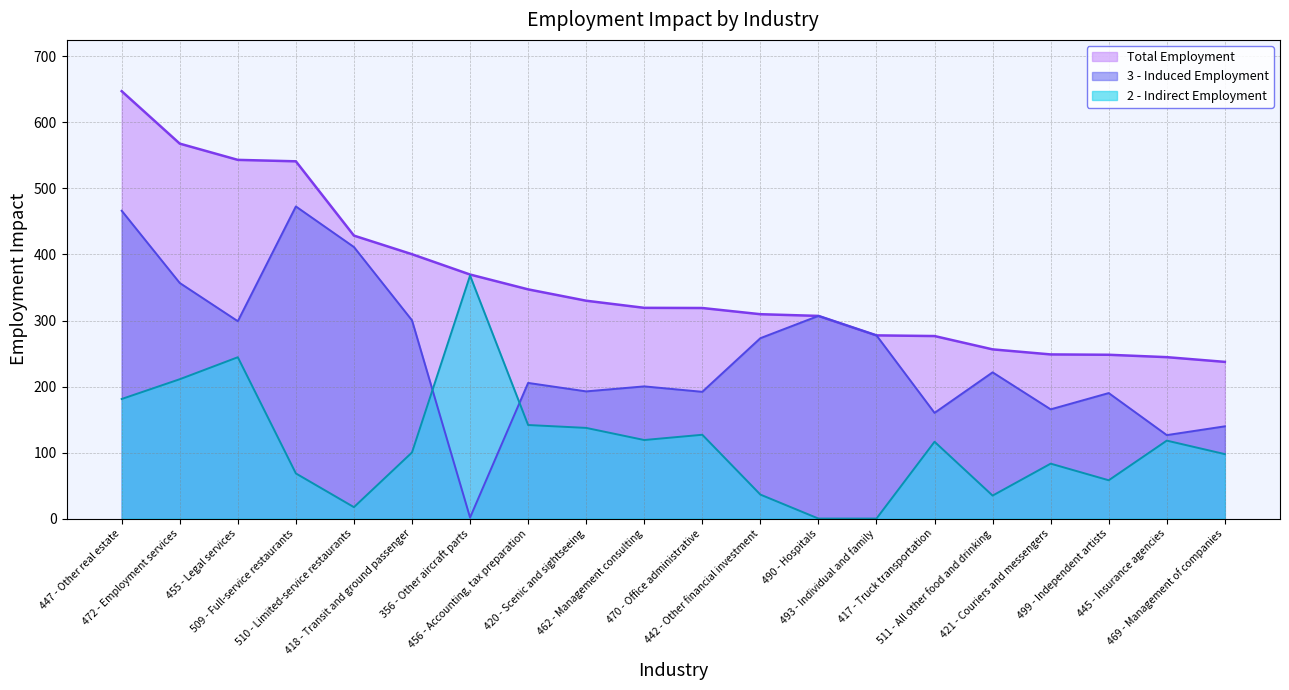

At which label does Total Employment reach its minimum?

469 - Management of companies